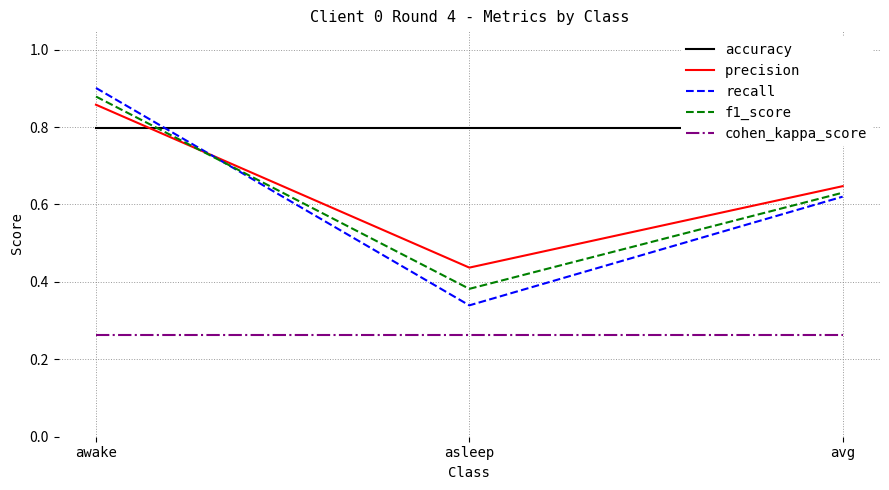

Reading right to left, what are all the values shown in this chart?

accuracy: 0.8	0.8	0.8
precision: 0.6	0.4	0.9
recall: 0.6	0.3	0.9
f1_score: 0.6	0.4	0.9
cohen_kappa_score: 0.3	0.3	0.3